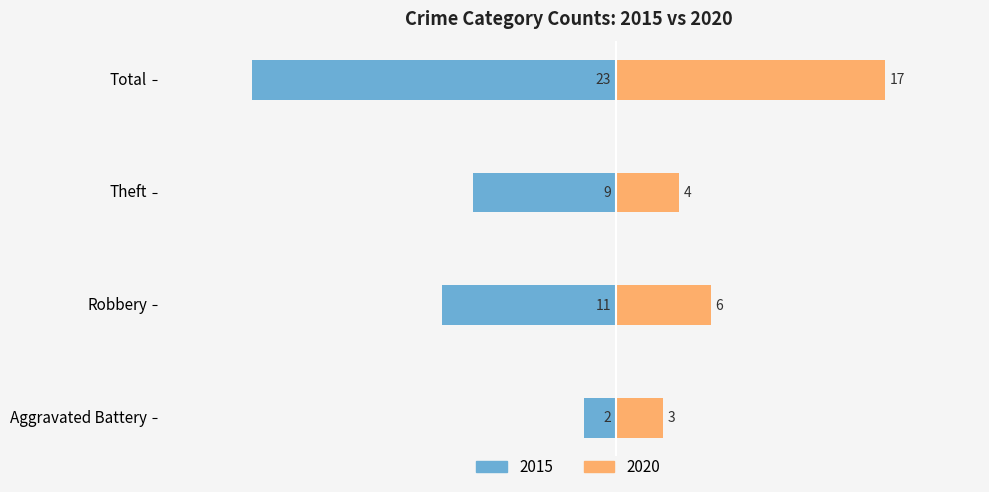

At which label is 2015 closest to -12?

Robbery